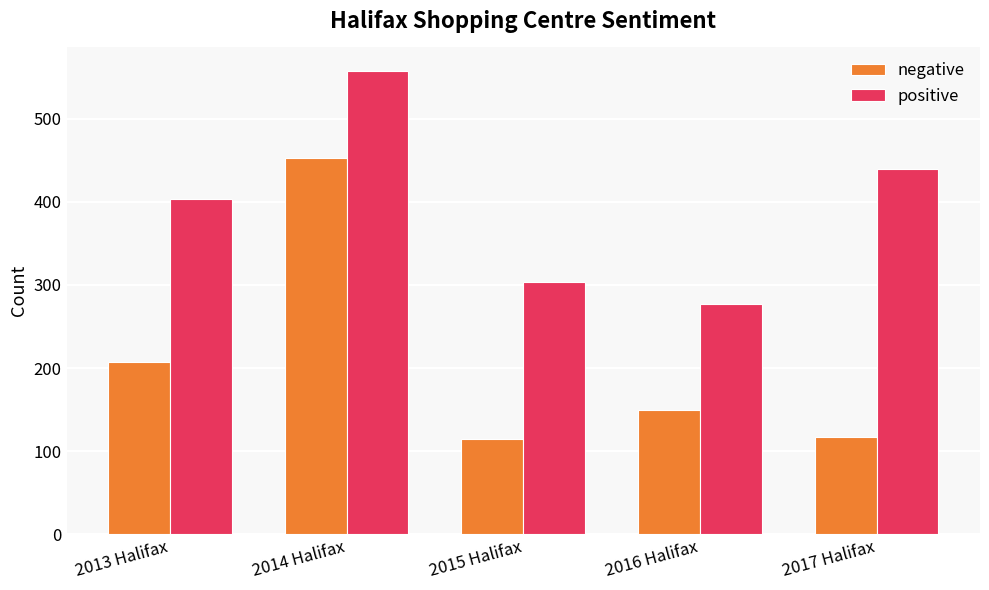

What is the maximum value shown in the chart?

558